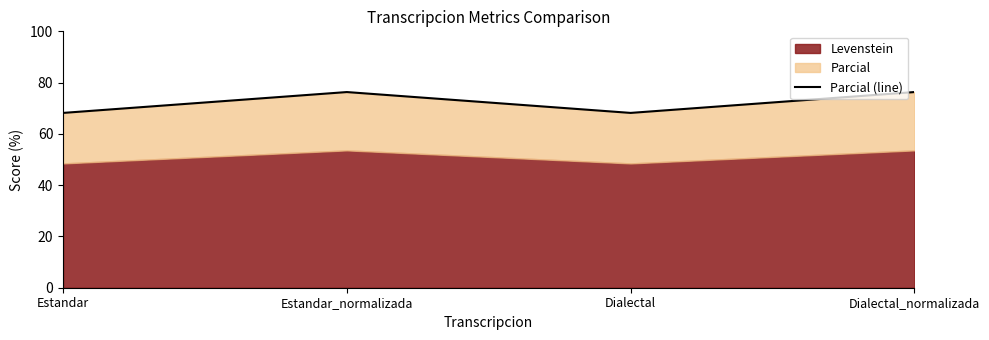

The value at Estandar_normalizada is 76.3. True or false?

True